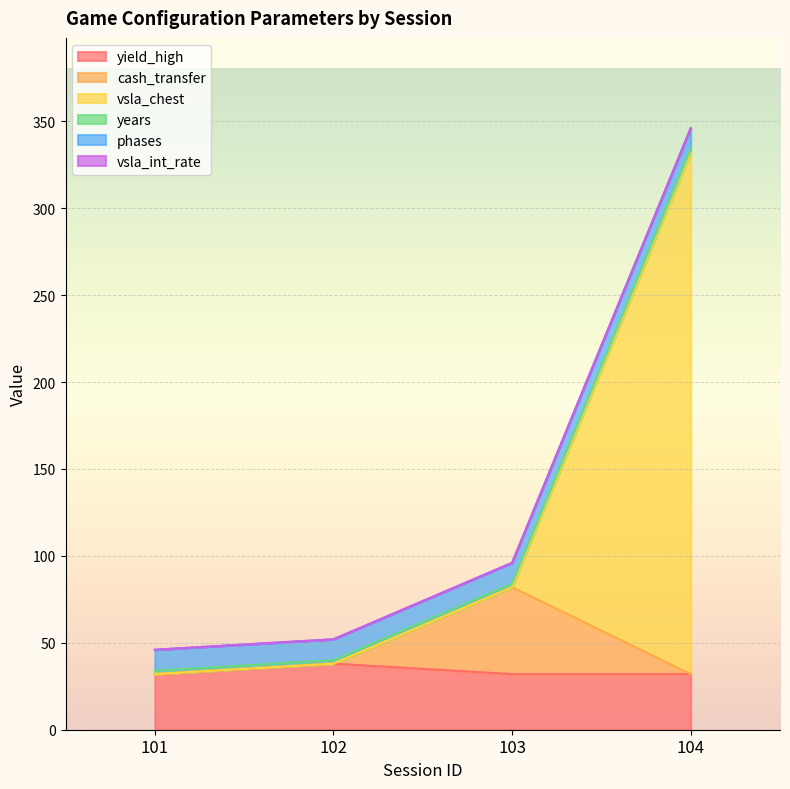

At which category is the sum across all series the highest?

104